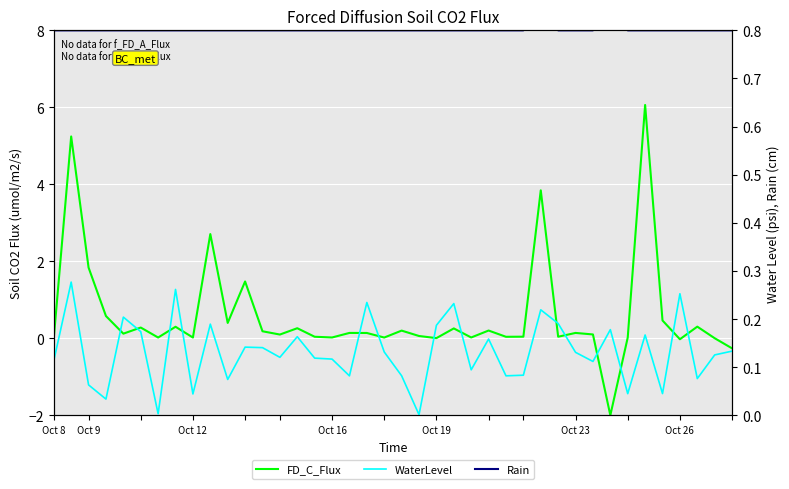

True or false: WaterLevel and FD_C_Flux cross at least once.

True